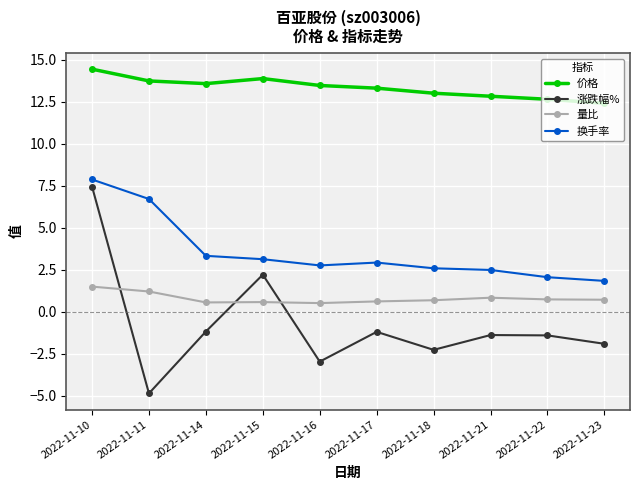

Which series has the largest range (max minus min)?

涨跌幅%